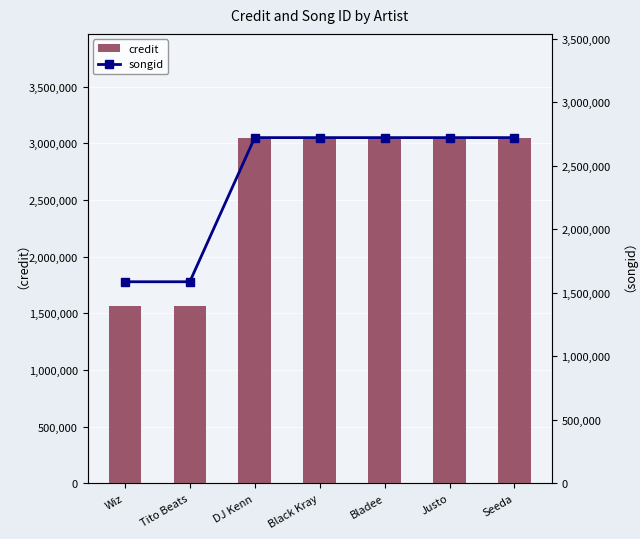

What position from the left is Seeda?

7